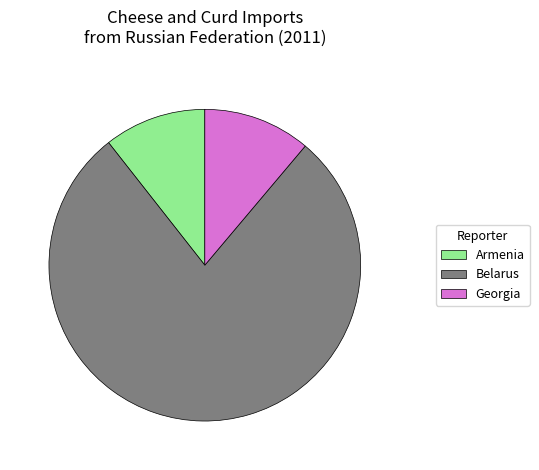

Is the sum of Georgia and Armenia greater than half?

No